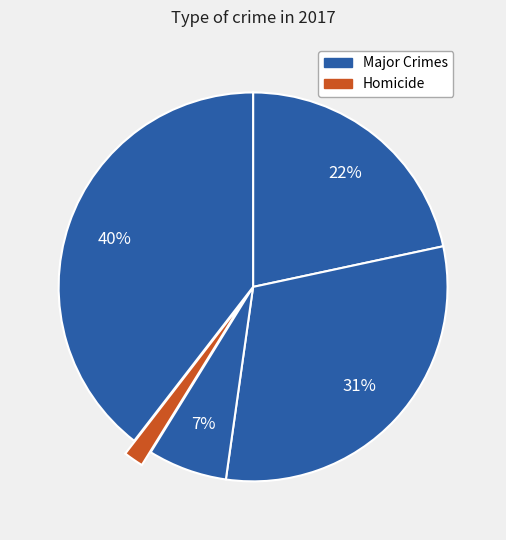

How many slices are in this pie chart?

5